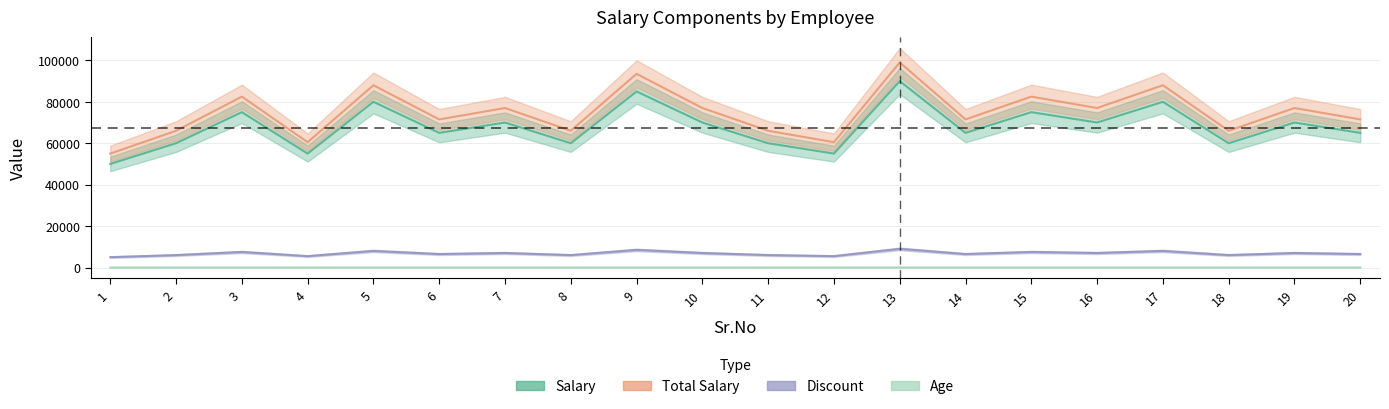

True or false: Salary and Age intersect in this chart.

False